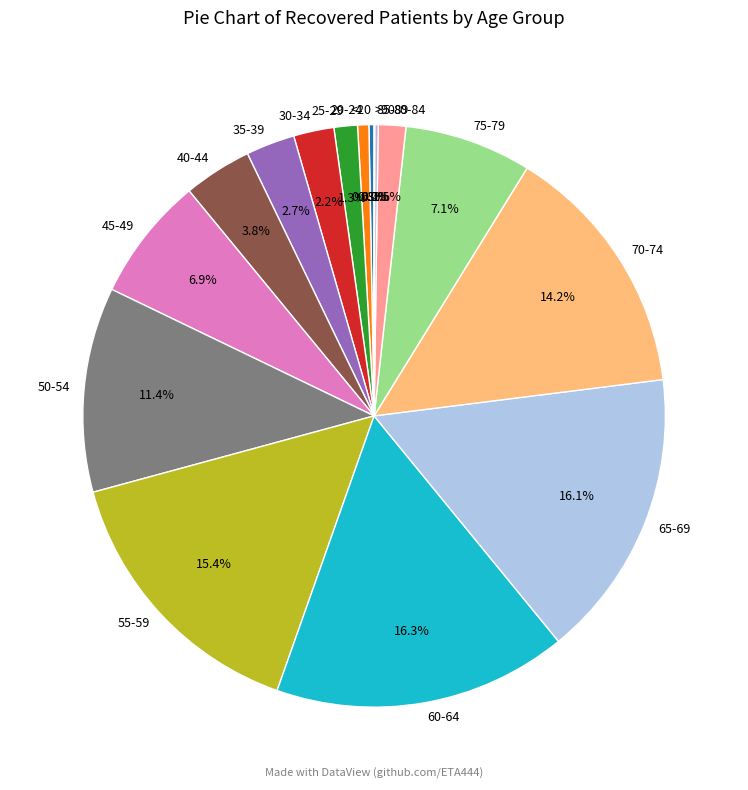

Combined, what portion of the pie is 30-34 and <20?

2.5%